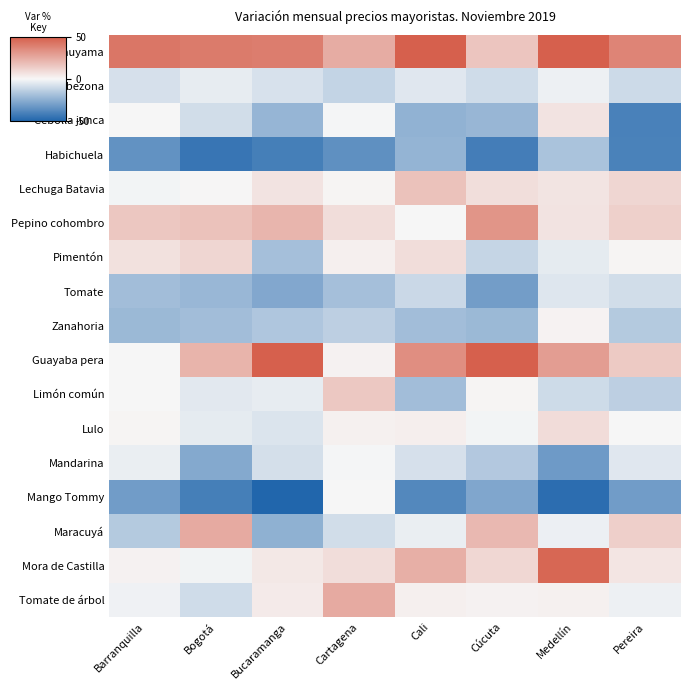

Between Bucaramanga and Cartagena, which series saw the biggest shift?

Guayaba pera